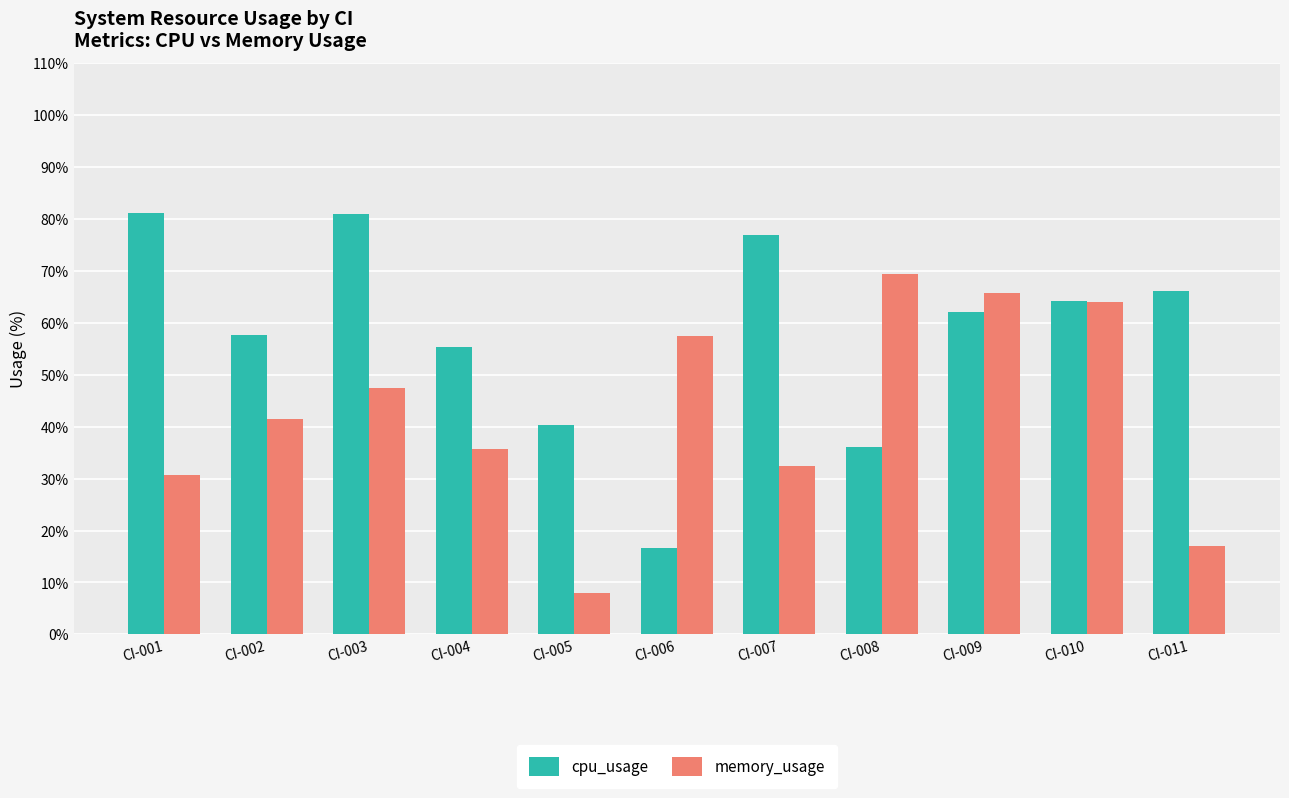

At which category does the chart reach its minimum across all series?

CI-005